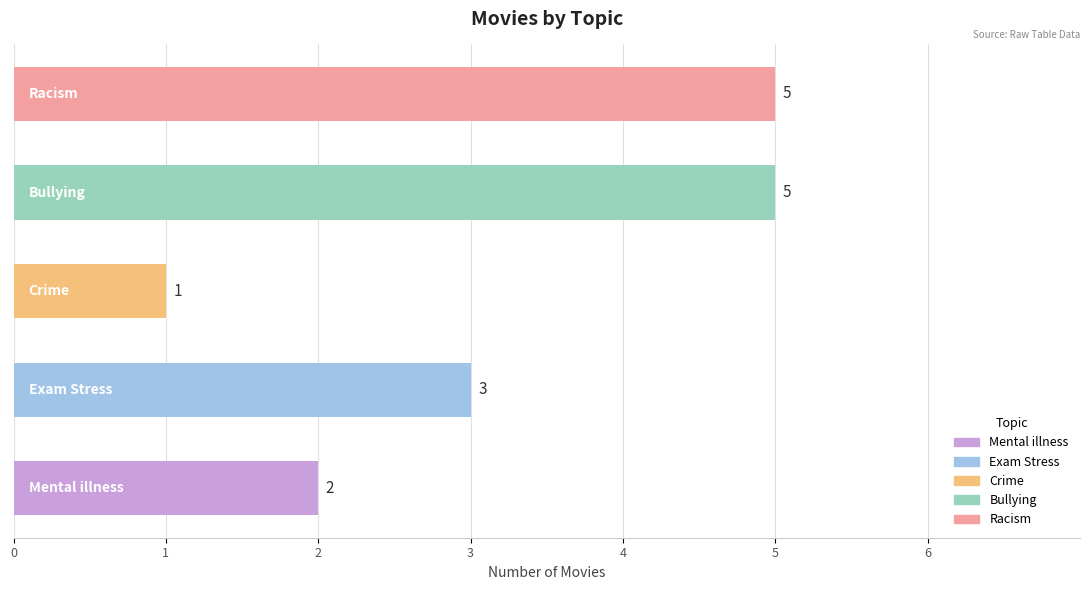

What is the maximum value shown in the chart?

5